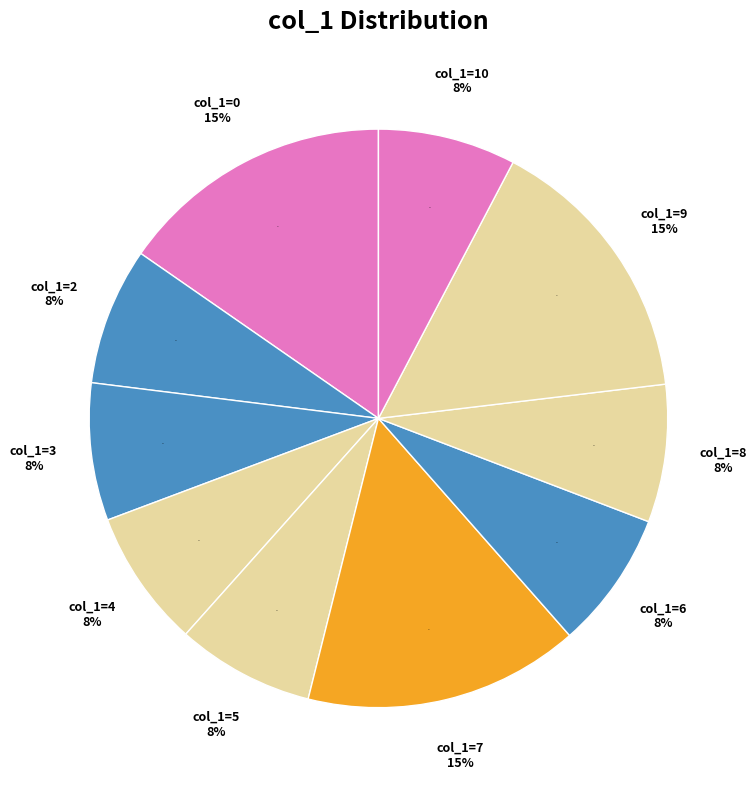

How many slices are in this pie chart?

10